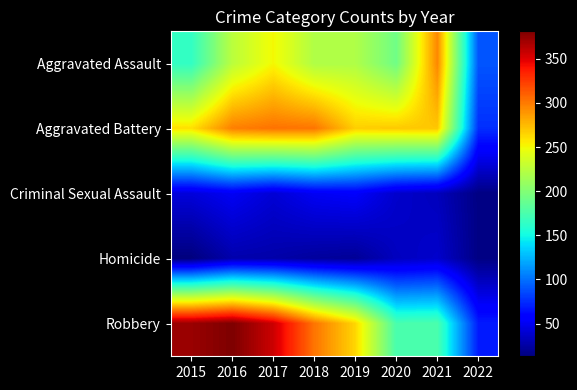

Rank the series by their maximum value, from highest to lowest.

Robbery, Aggravated Battery, Aggravated Assault, Criminal Sexual Assault, Homicide